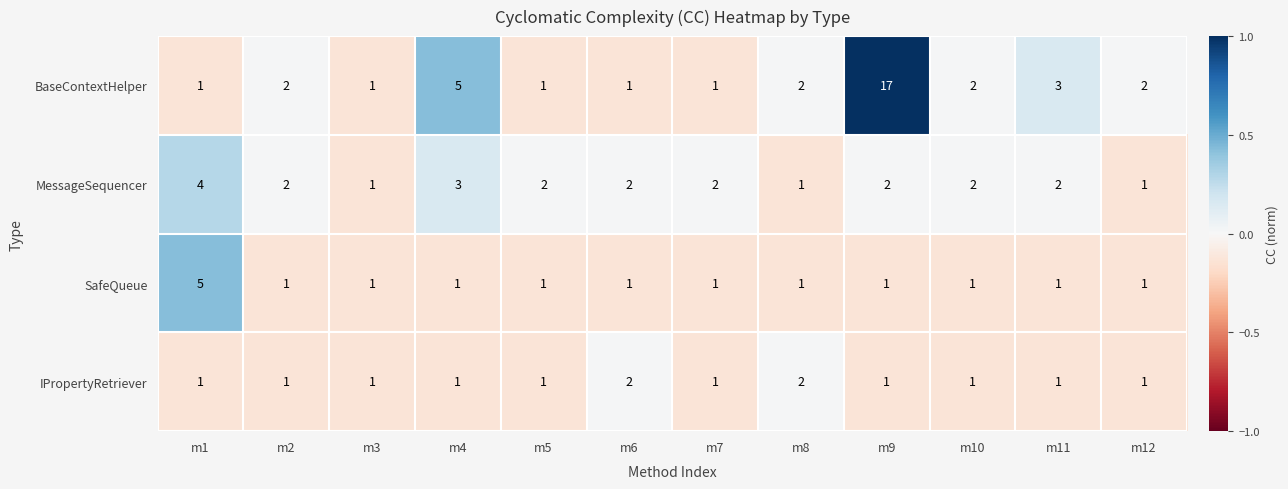

The BaseContextHelper series shows 1 at m5. True or false?

True